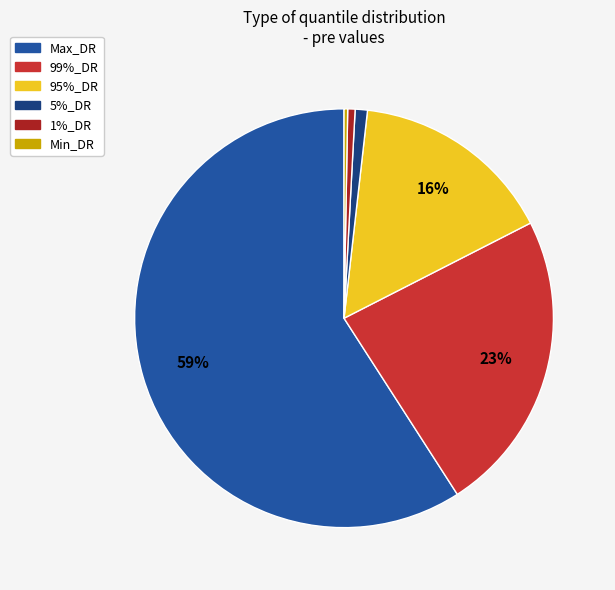

To the nearest percent, what is the difference between the largest and smallest slice percentages?

59%